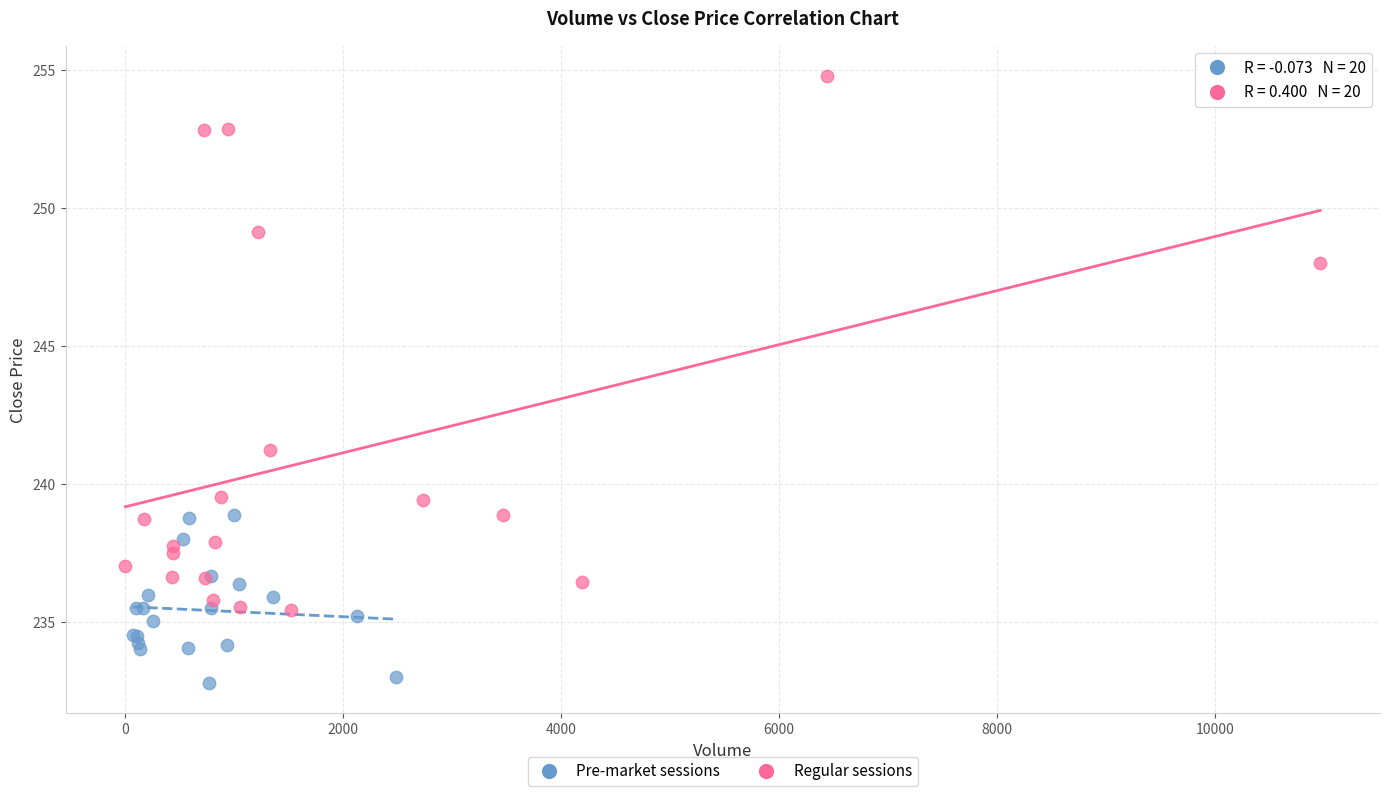

Which series reaches the maximum Y coordinate?

Regular sessions